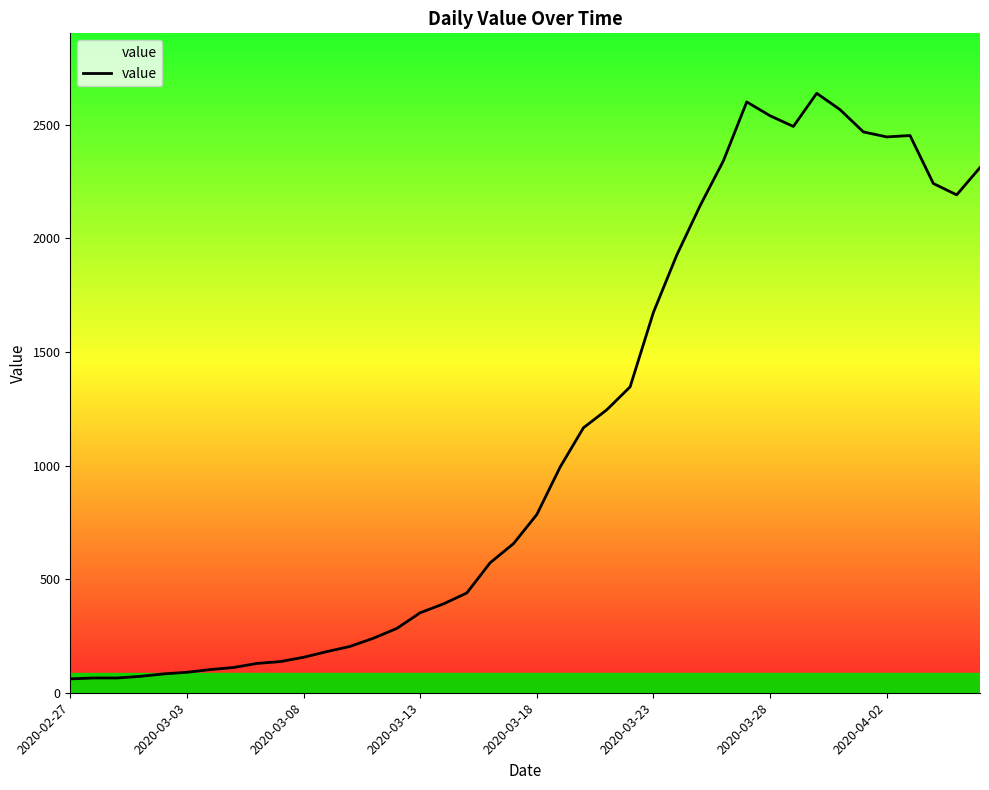

What is the smallest value displayed?

61